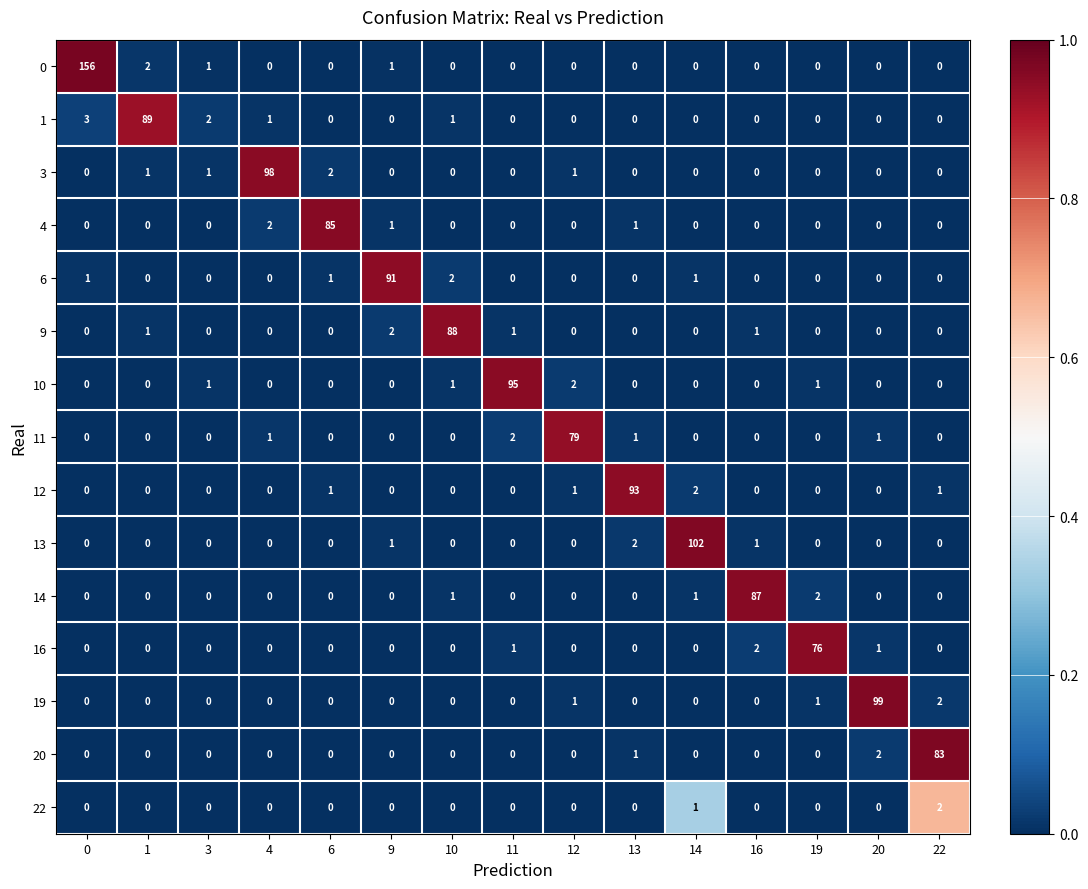

Which series changed the most between 1 and 9?

6